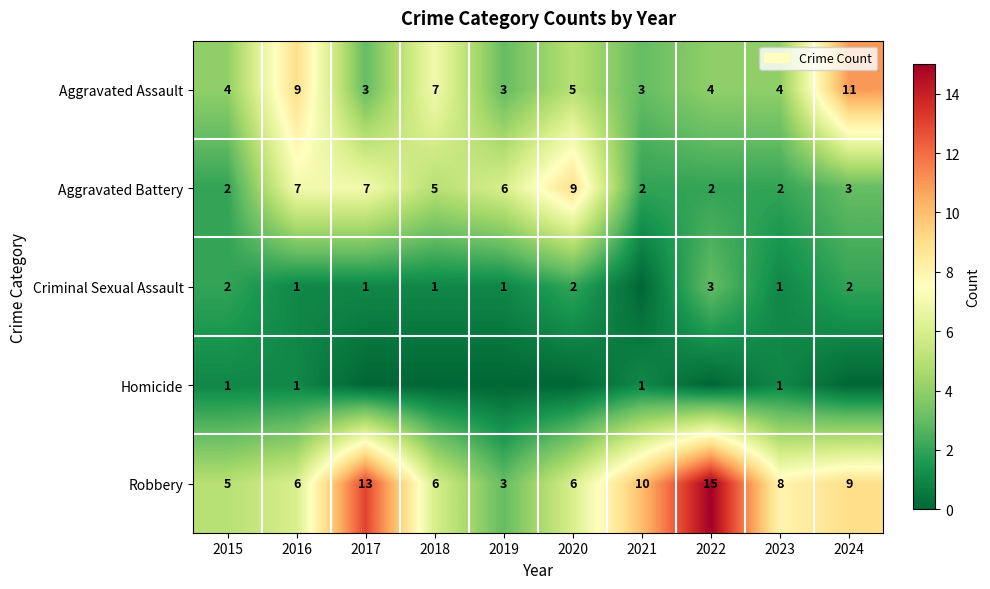

What is the sum of all Aggravated Battery values?

45